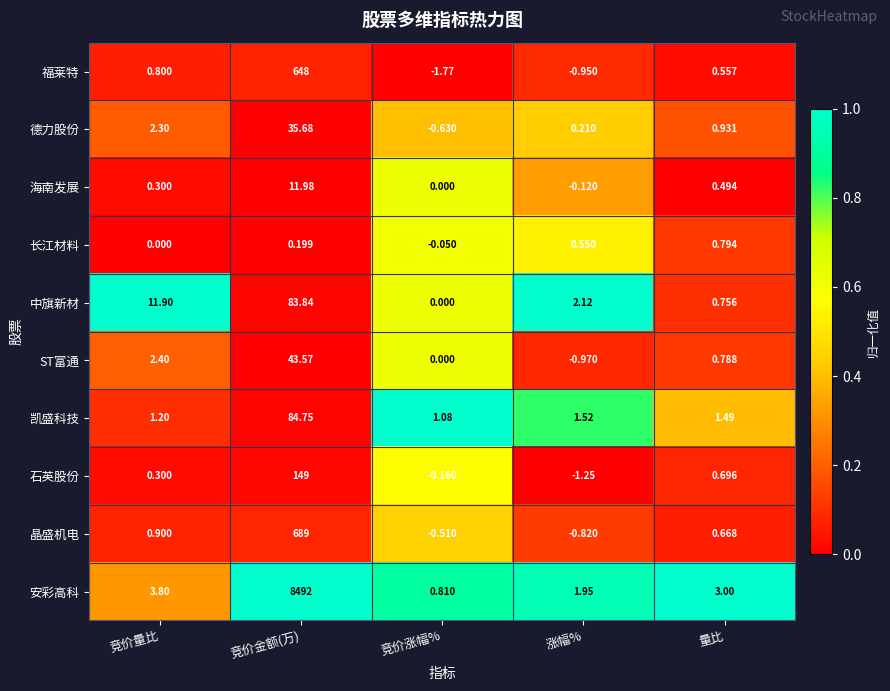

Is the value of 凯盛科技 at 量比 greater than the value of 海南发展 at 量比?

Yes